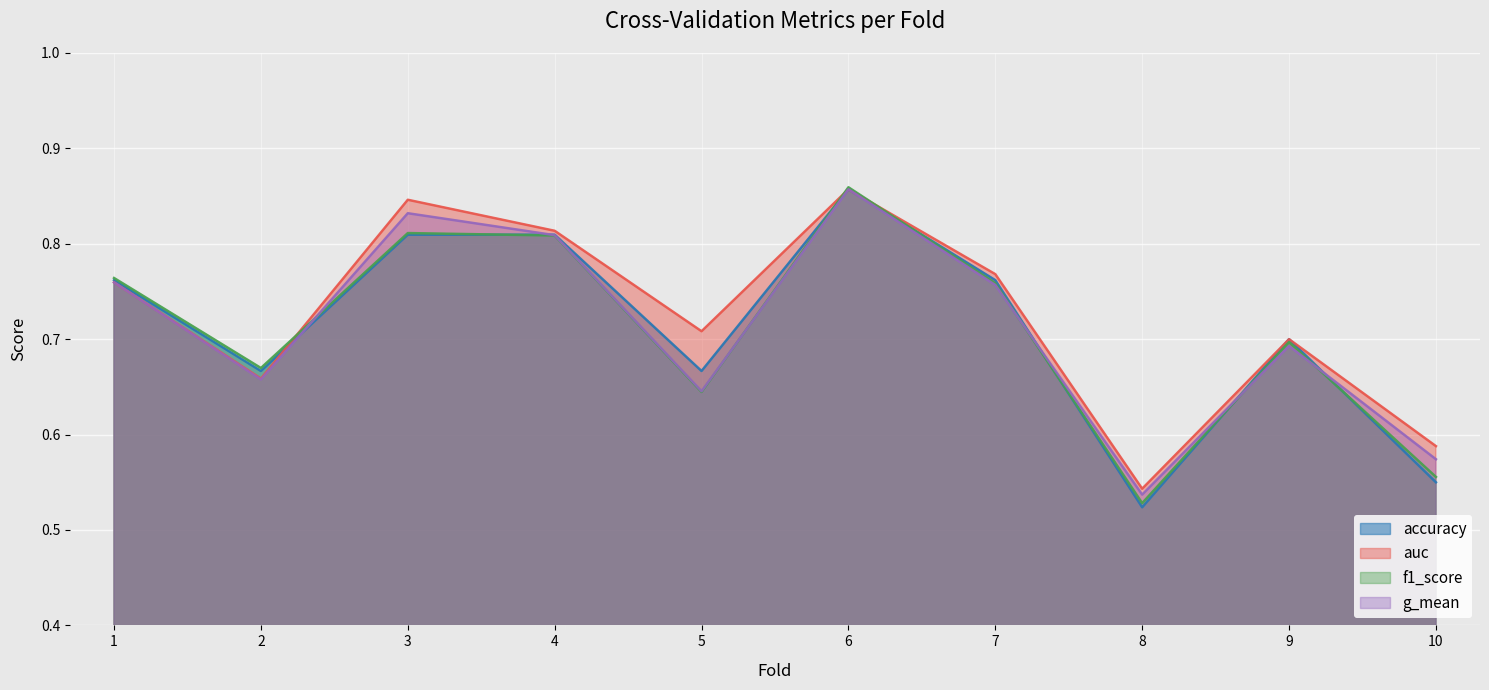

What is the difference between the auc values at 8 and 6?

0.3